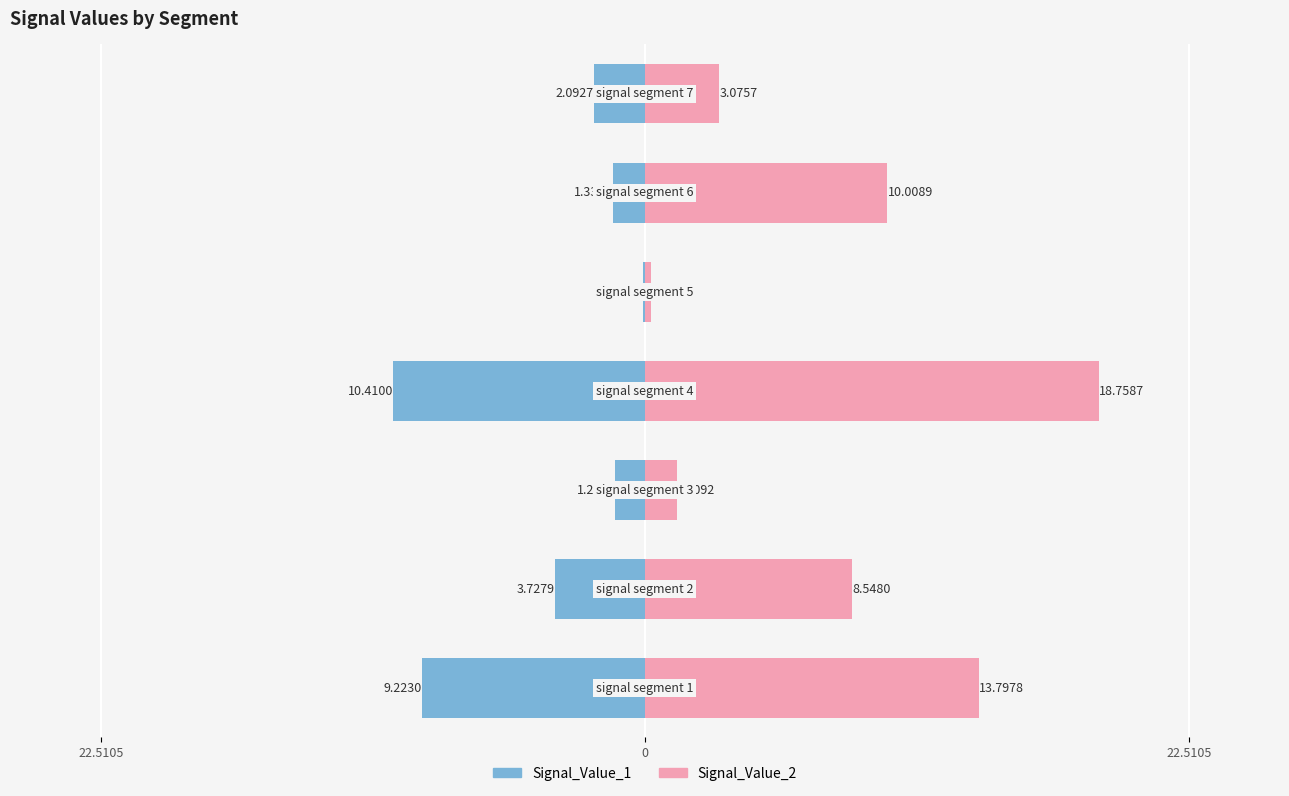

How many series are shown in this chart?

2